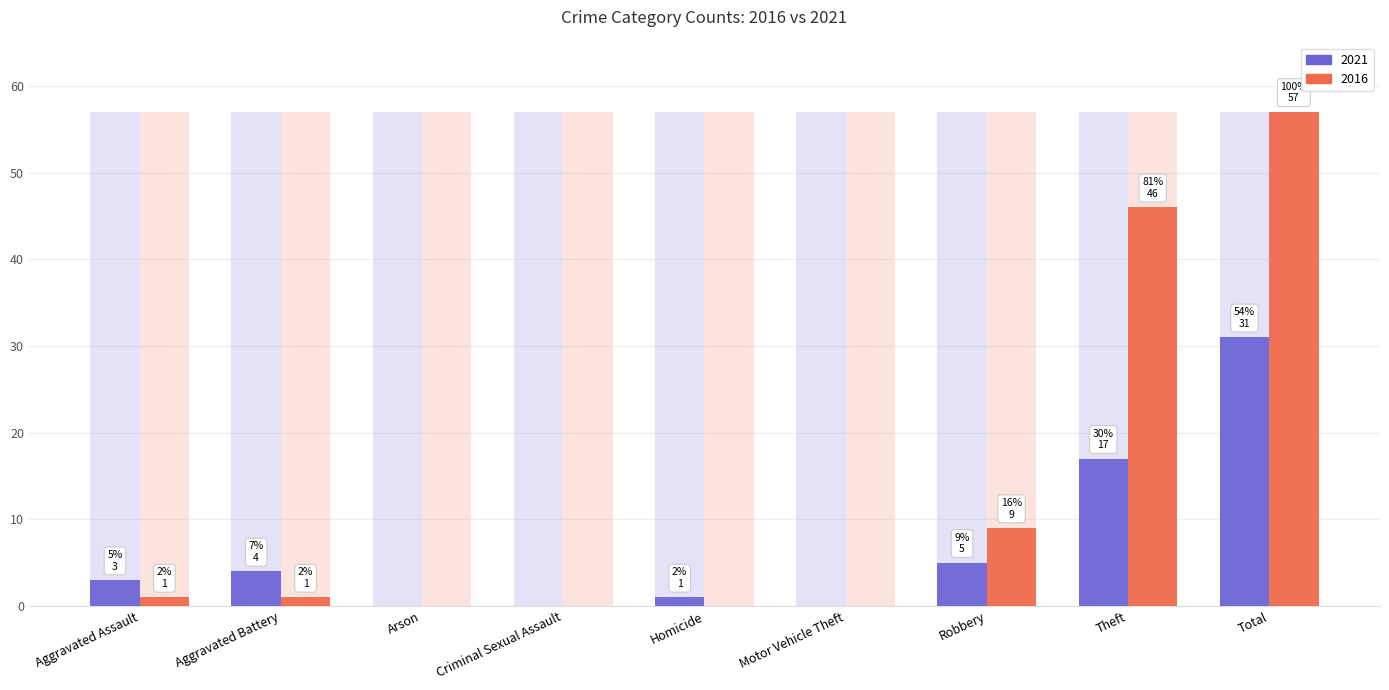

How many groups of bars are there?

9